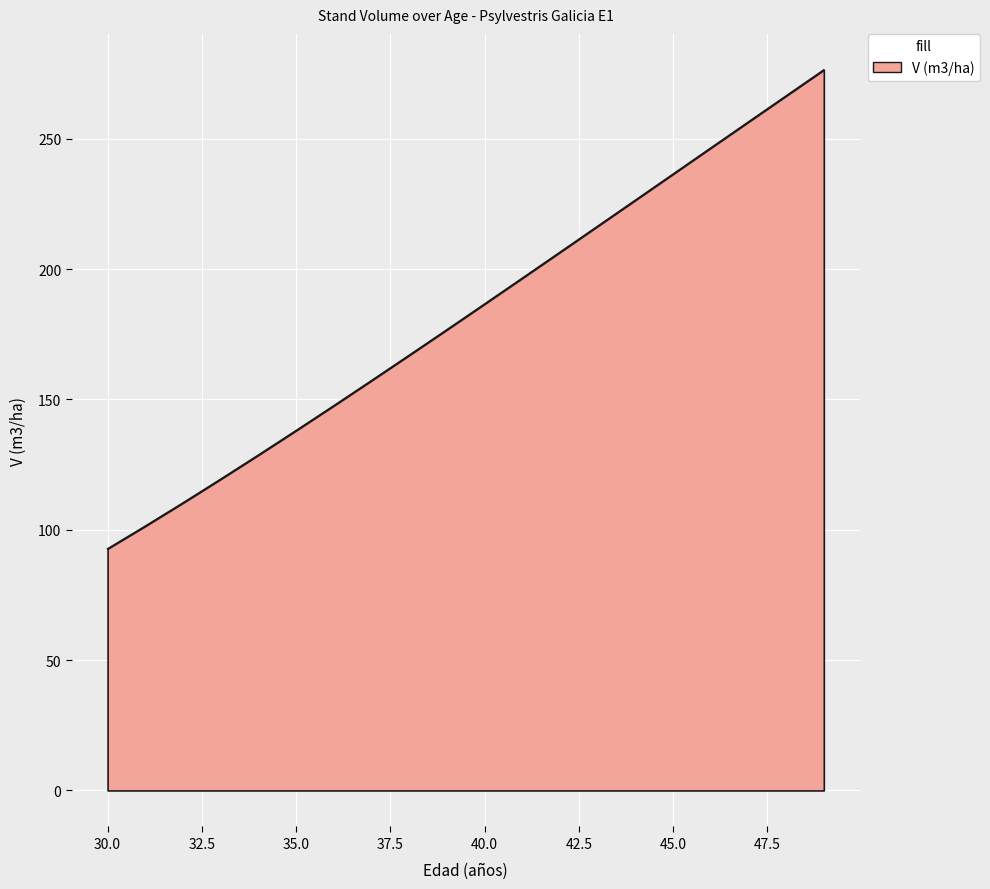

What is the minimum value shown in the chart?

92.7